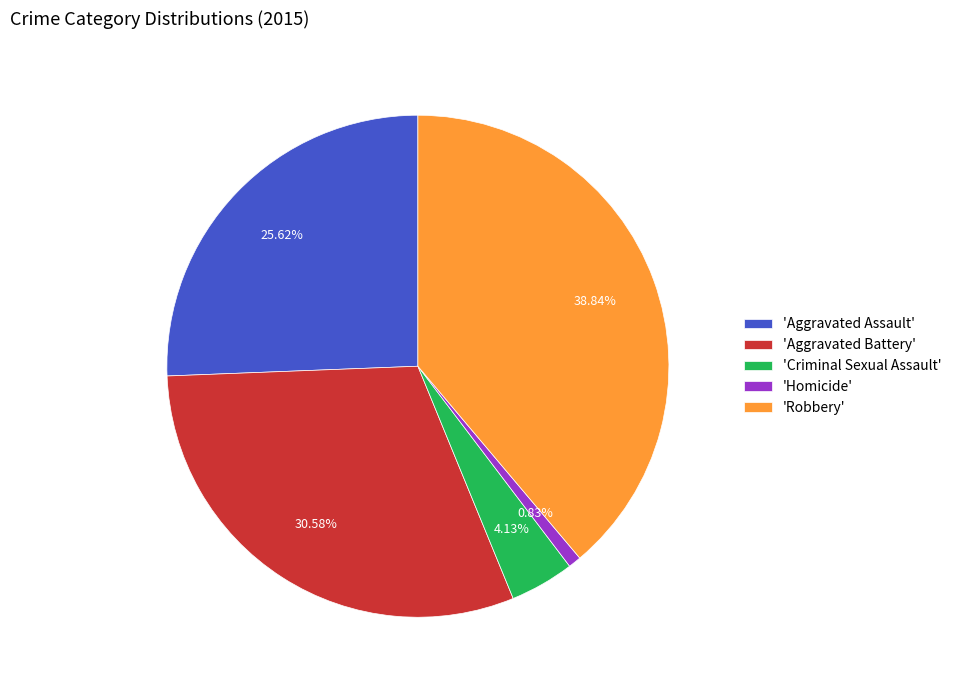

Rank the categories by value from highest to lowest.

'Robbery', 'Aggravated Battery', 'Aggravated Assault', 'Criminal Sexual Assault', 'Homicide'